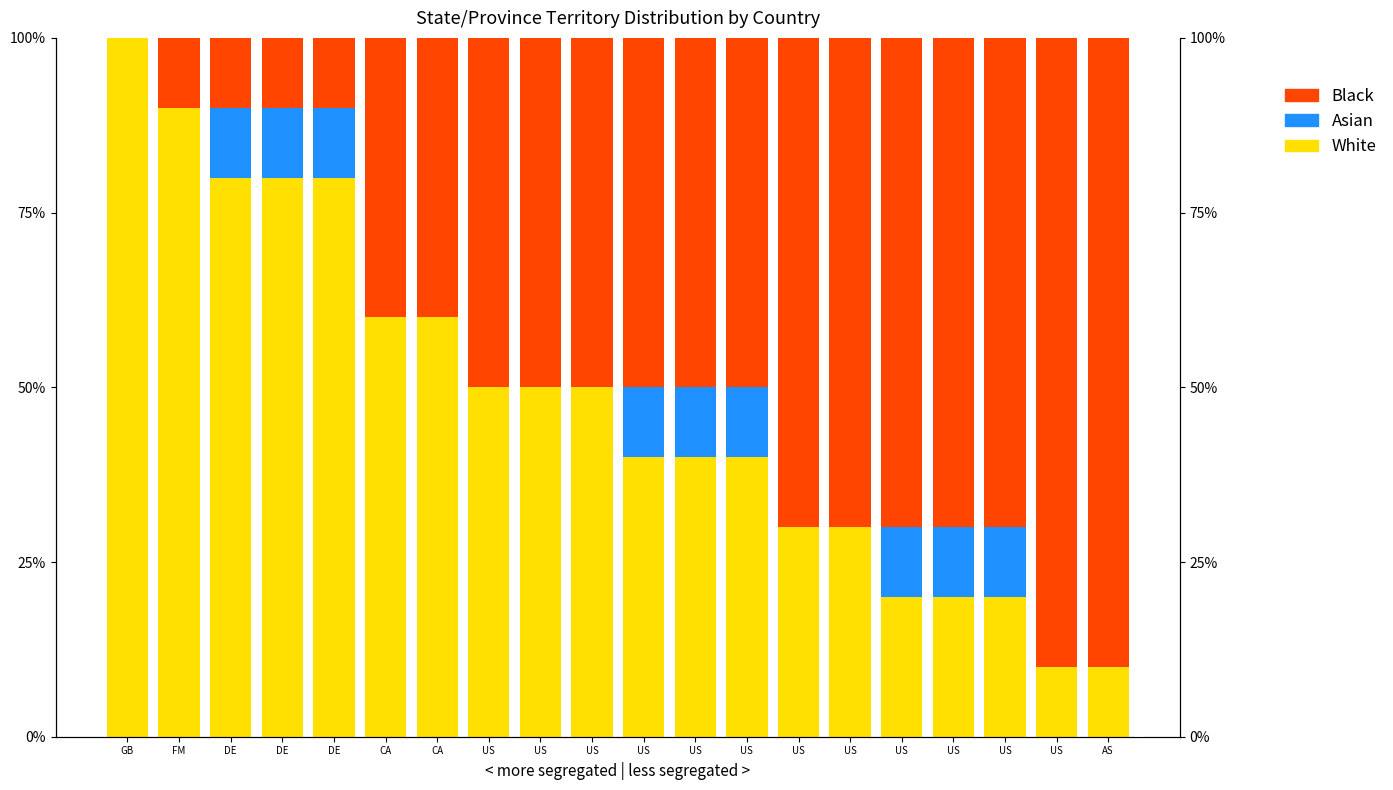

What is the total value across all series at US?

100